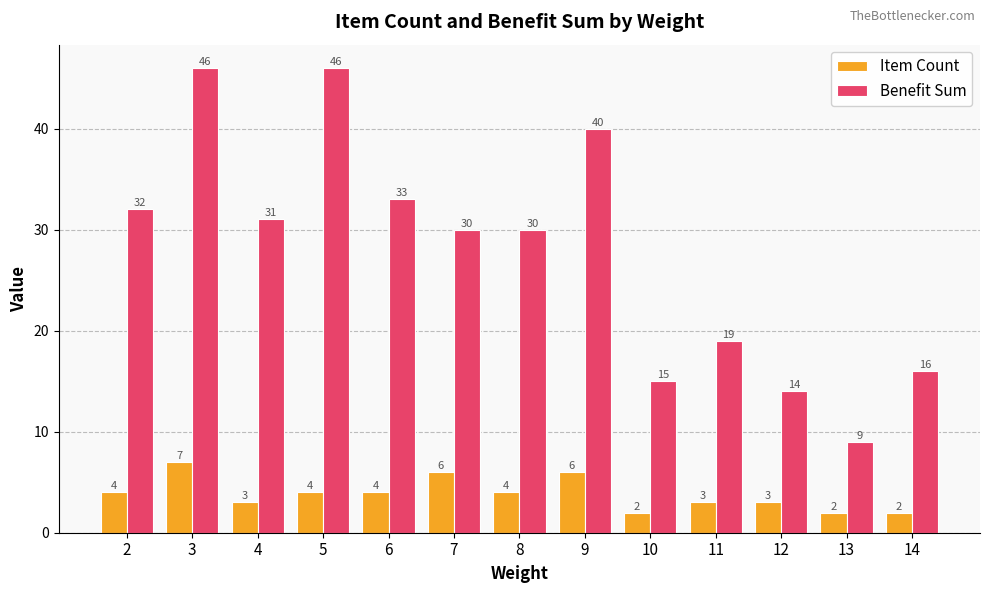

Is the value of Benefit Sum at 10 greater than the value of Item Count at 11?

Yes